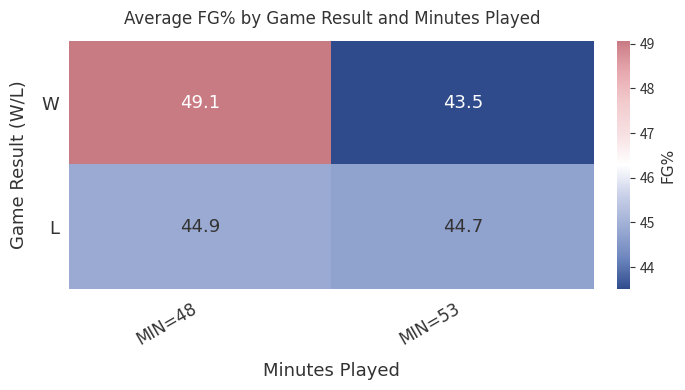

What is the total value across all series at MIN=48?

94.0